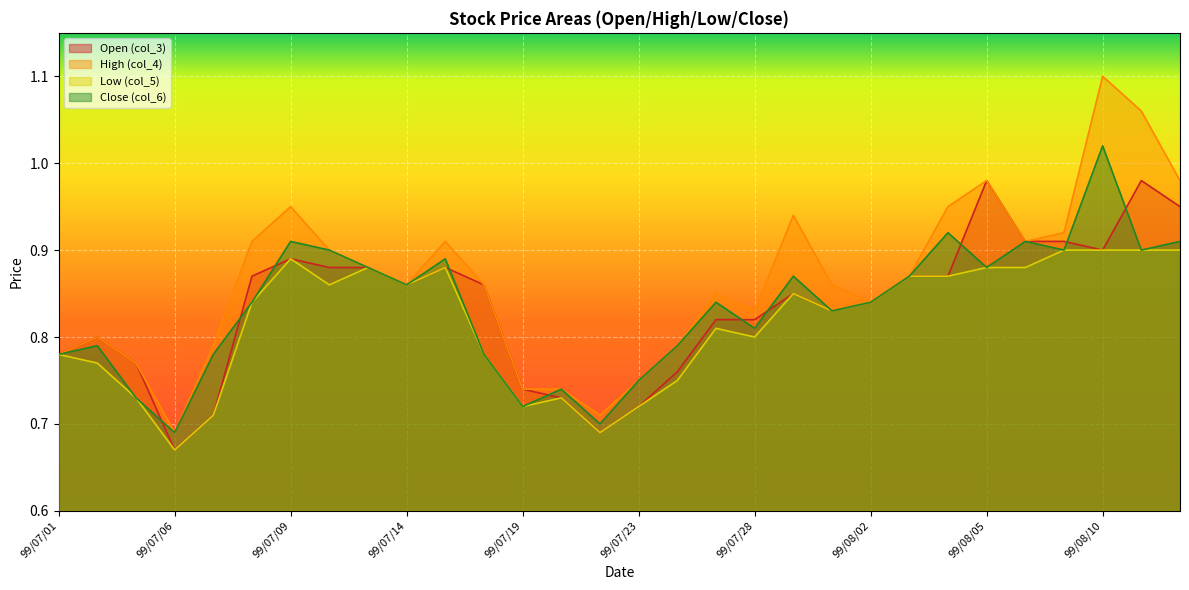

What is the sum of all High (col_4) values?

25.9